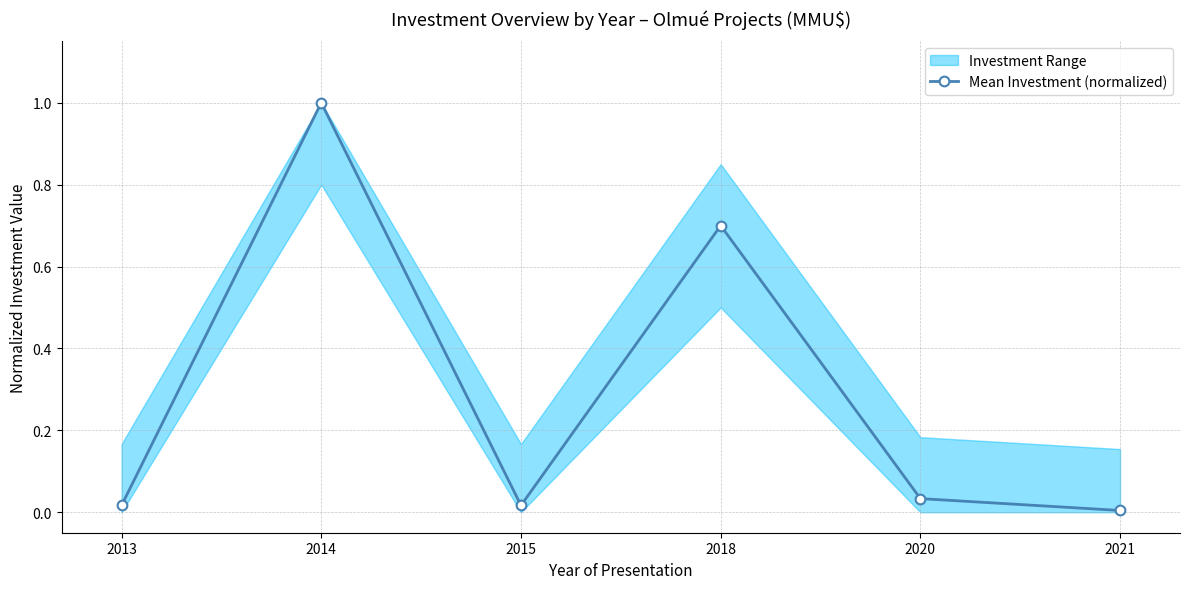

What is the difference between the maximum and second lowest values?

1.0